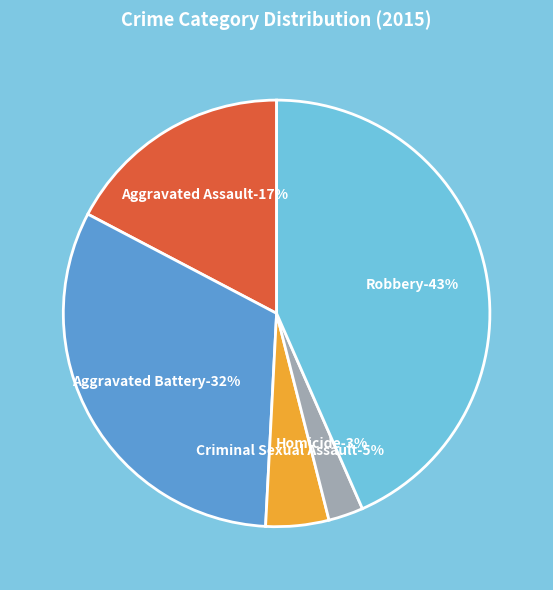

To the nearest percent, what is the combined percentage of Robbery and Aggravated Battery?

75%